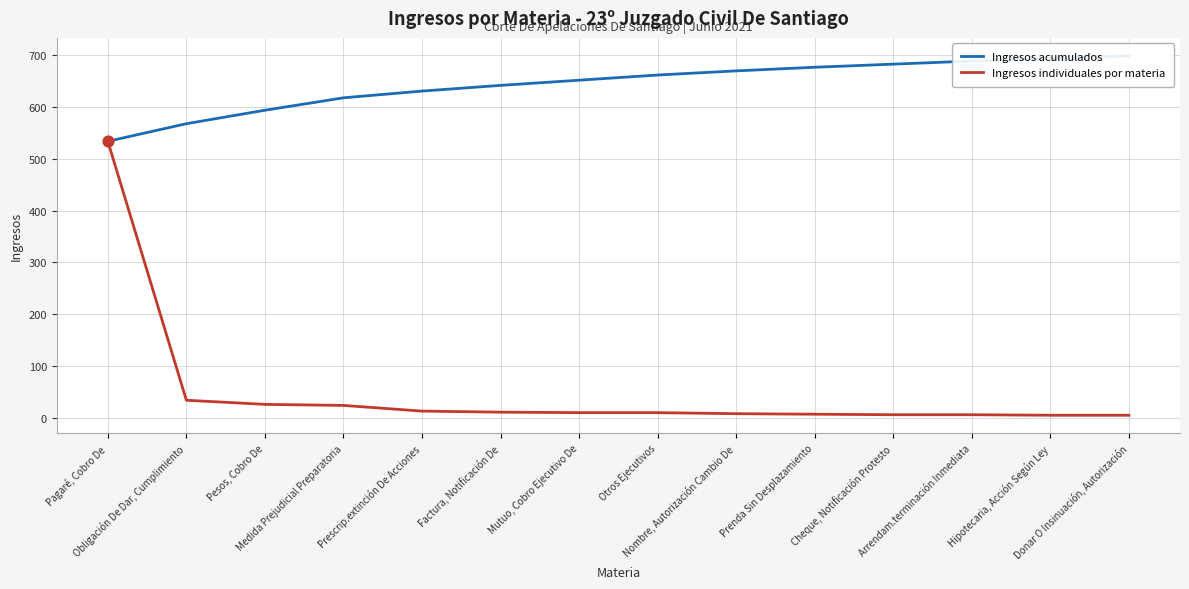

At which category is the sum across all series the highest?

Pagaré, Cobro De